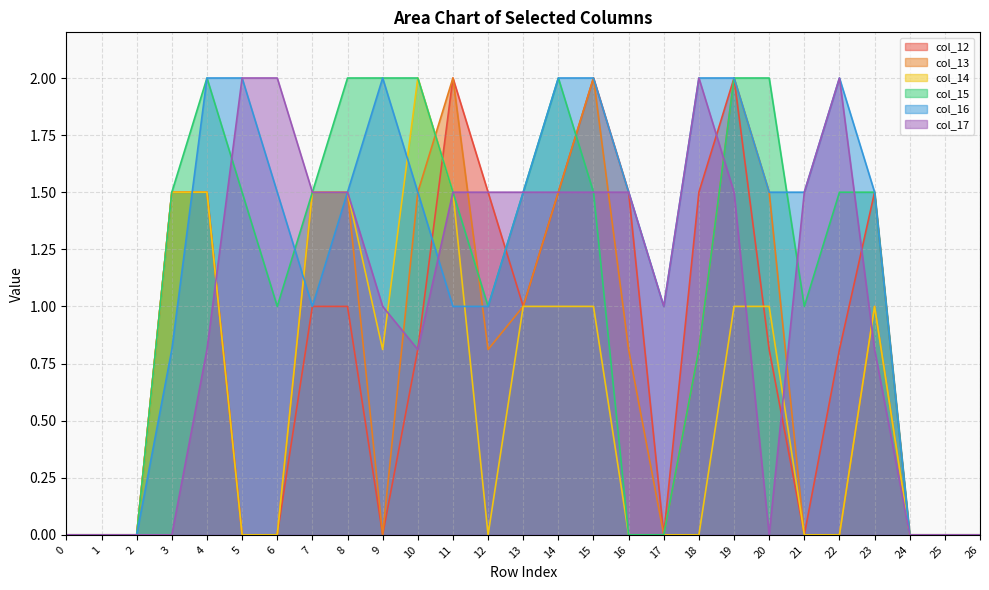

True or false: col_16 has more than 1 interior local peaks.

True